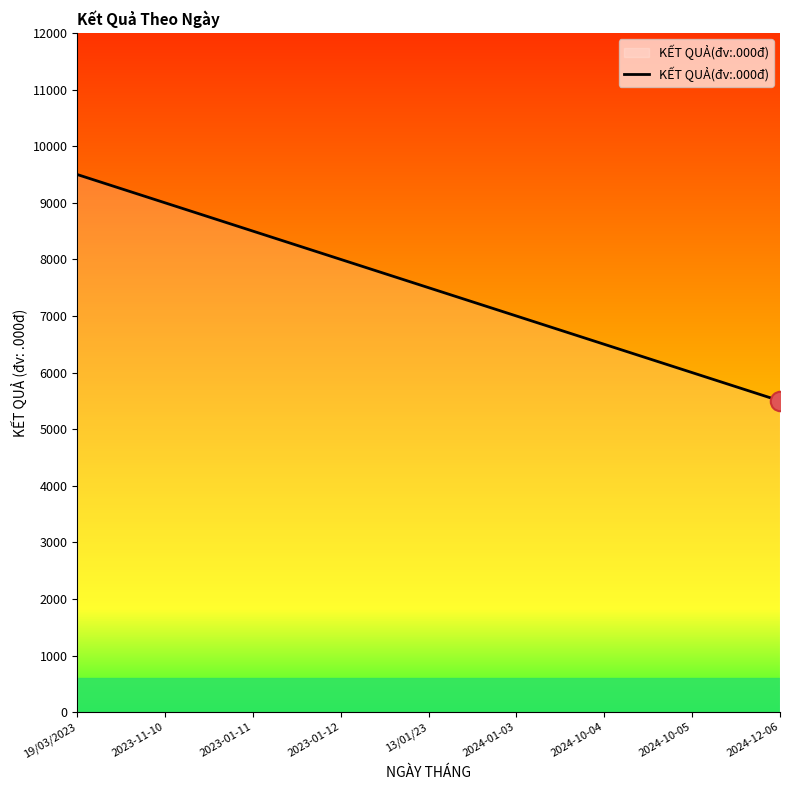

How many lines are shown in the chart?

1